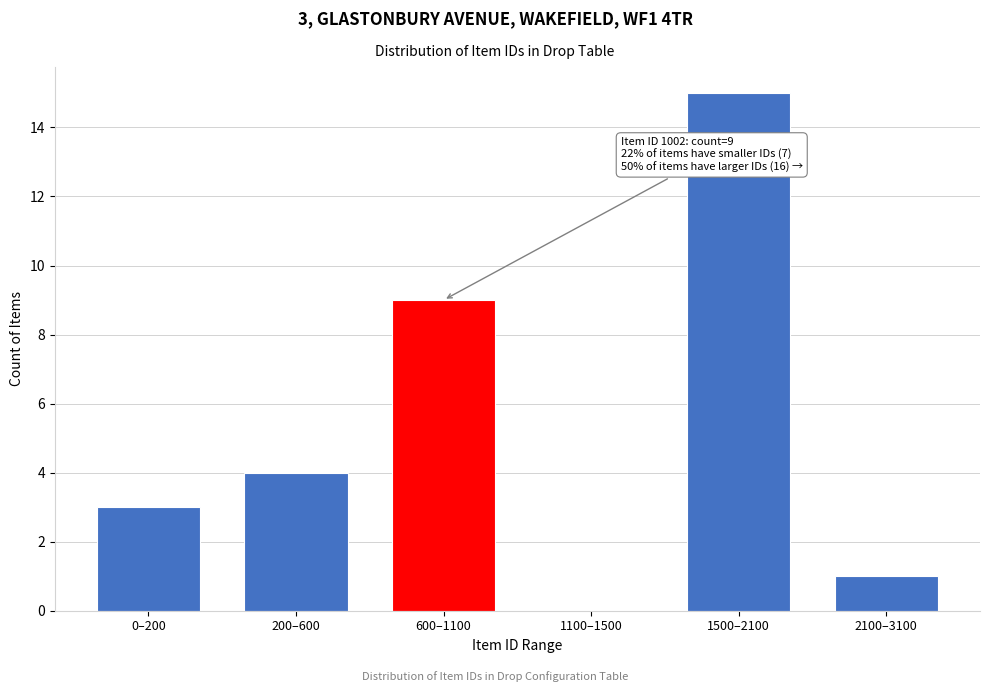

The value at 2100–3100 is 0. True or false?

False